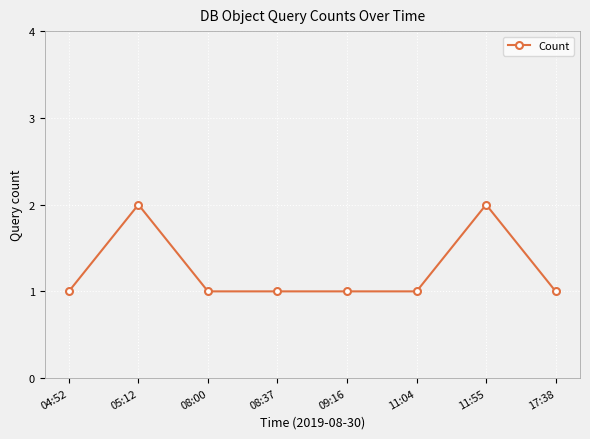

The chart shows a value of 1 at 08:37. True or false?

True